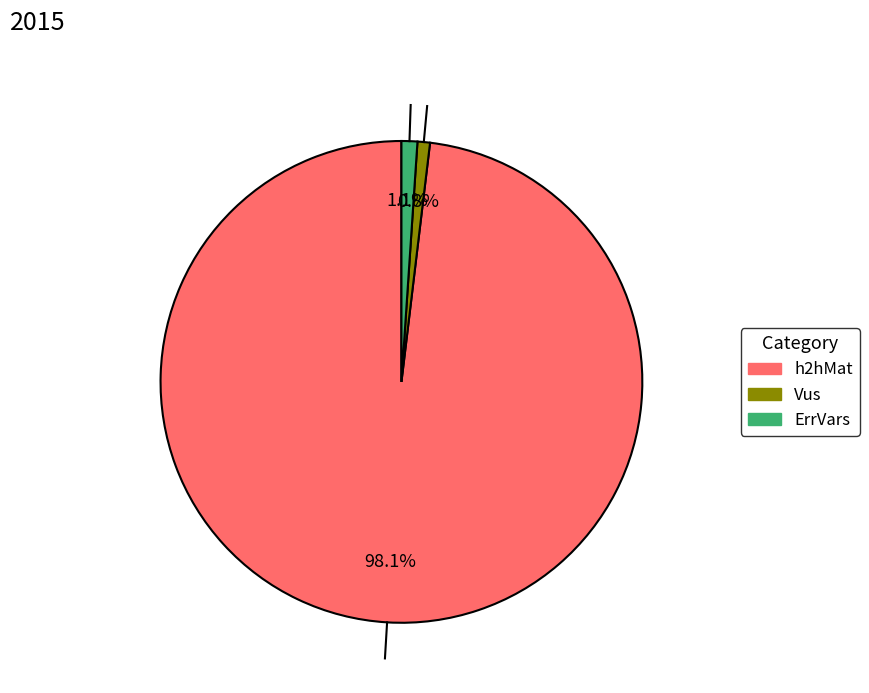

Which slice is the largest?

h2hMat